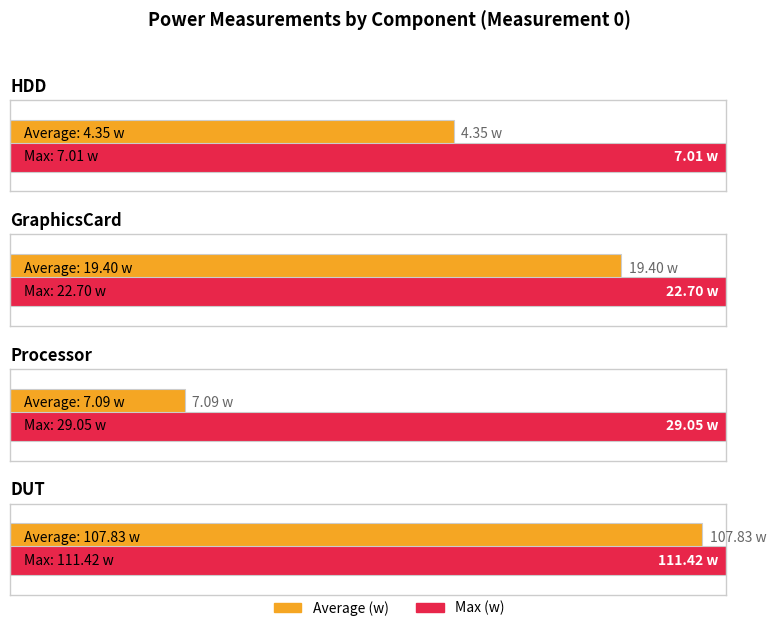

What are all the series names shown in the legend?

Average (w), Max (w)